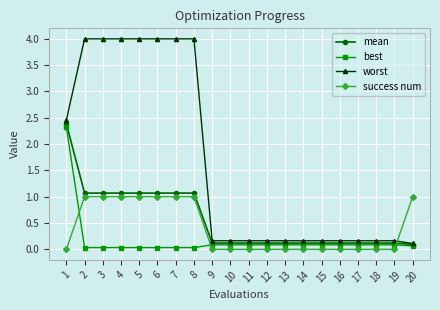

What is the lowest value of the mean series?

0.1